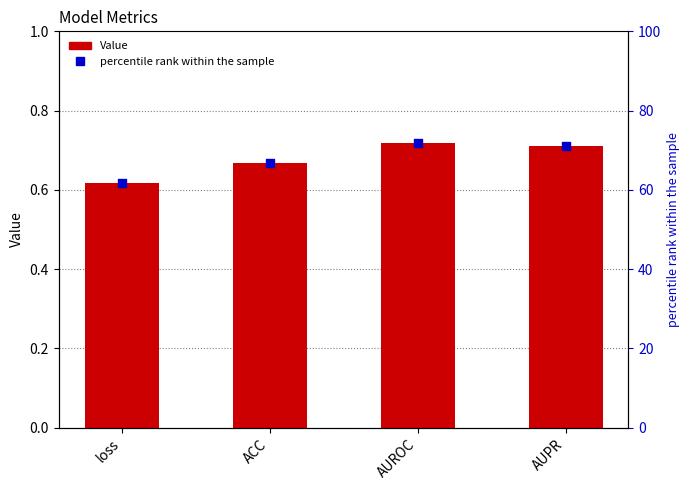

Is the value of percentile rank within the sample at AUPR greater than the value of Value at AUROC?

Yes